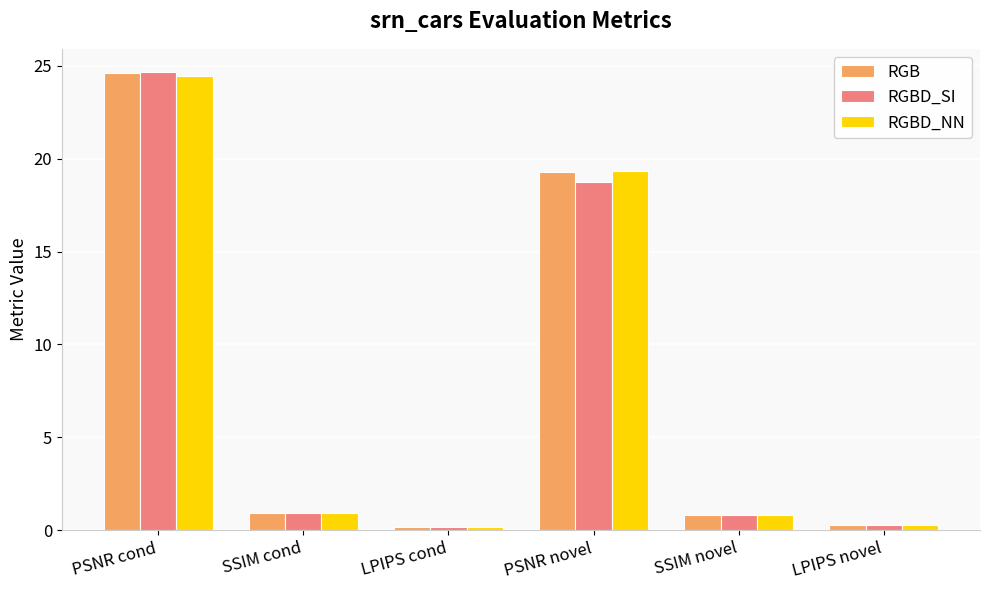

The value of RGBD_SI at SSIM novel is 0.8. True or false?

True